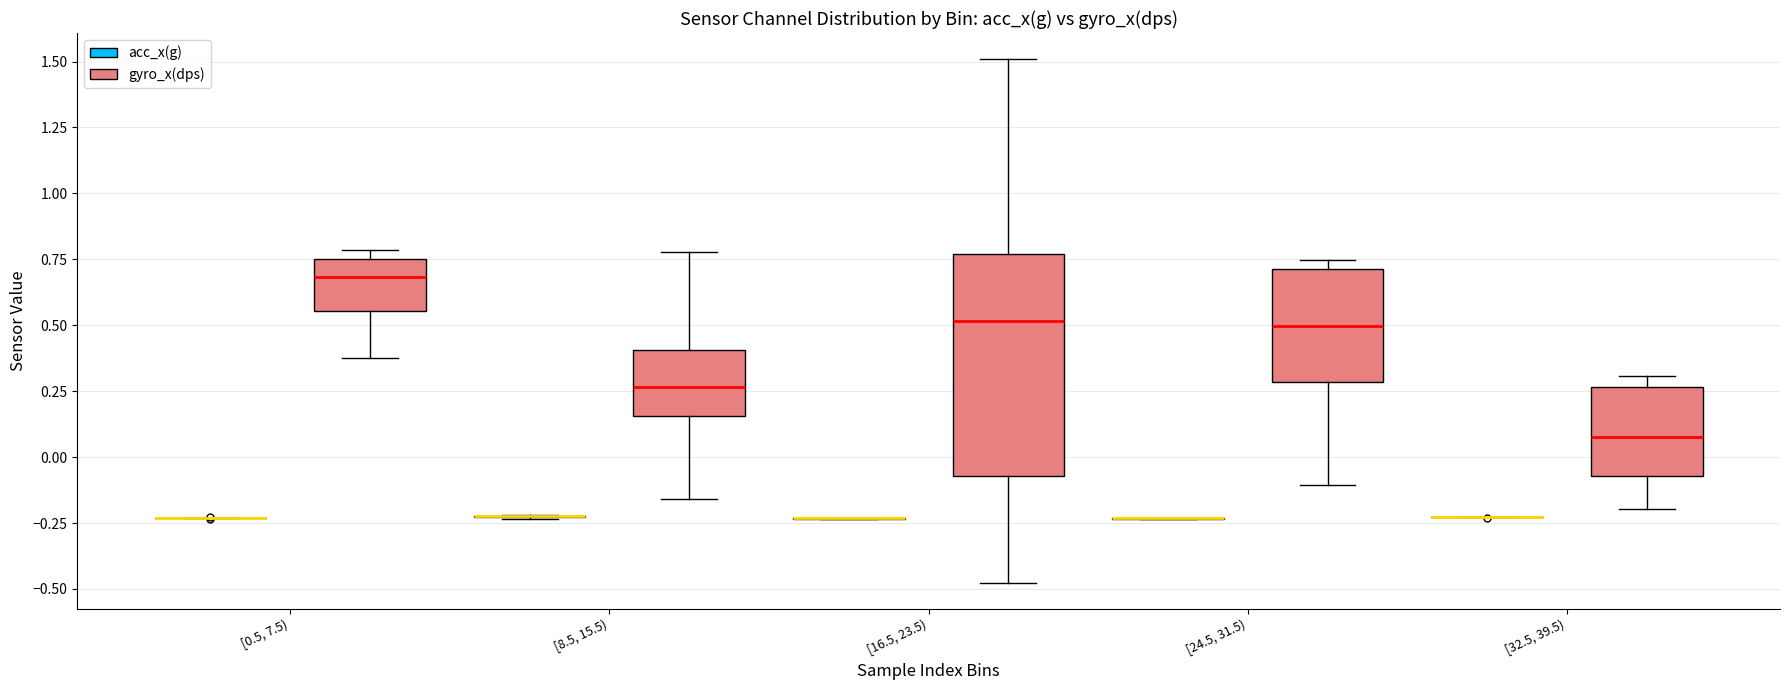

Which box is the tallest, from its lower edge to its upper edge?

[16.5, 23.5) (gyro_x(dps))